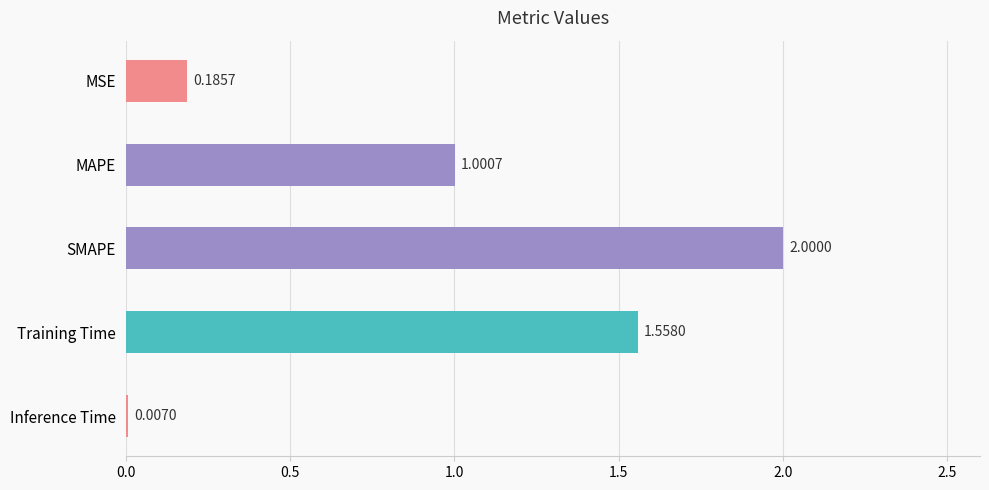

Which has a higher value, SMAPE or MSE?

SMAPE